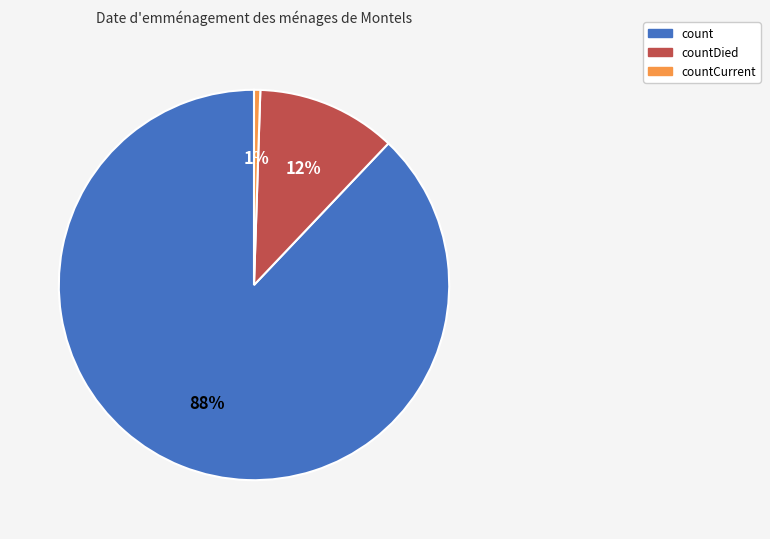

How many segments does this pie chart have?

3